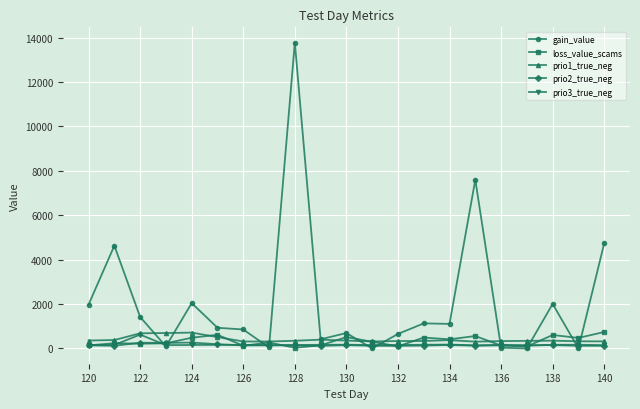

What is the highest value of the prio3_true_neg series?

623.0